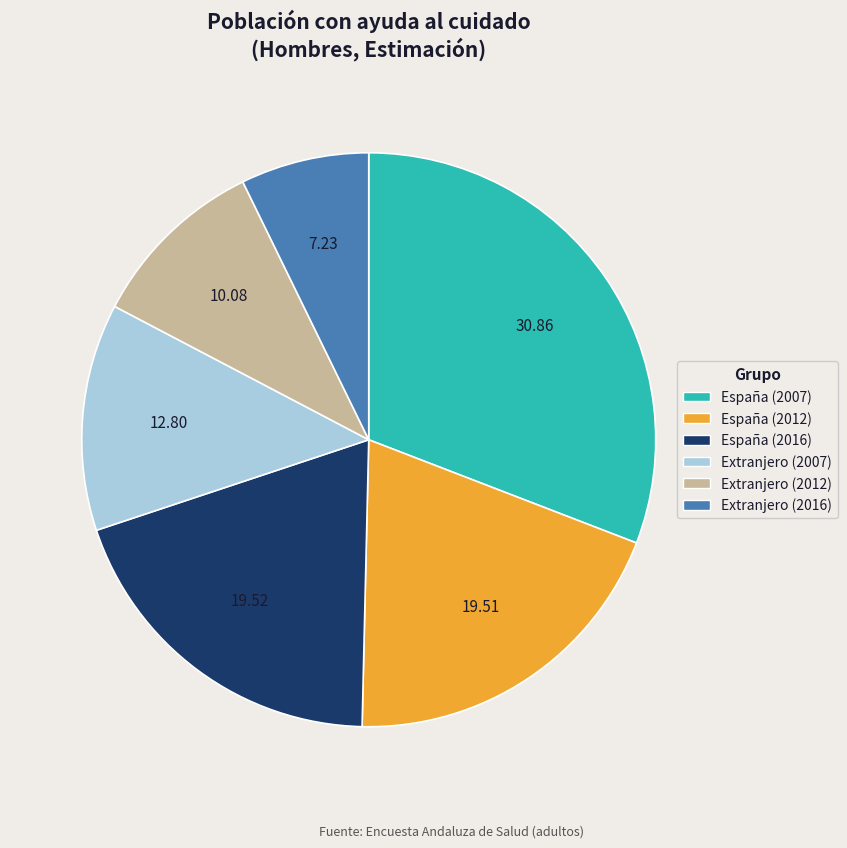

The España (2012) slice represents 20% of the pie. True or false?

True